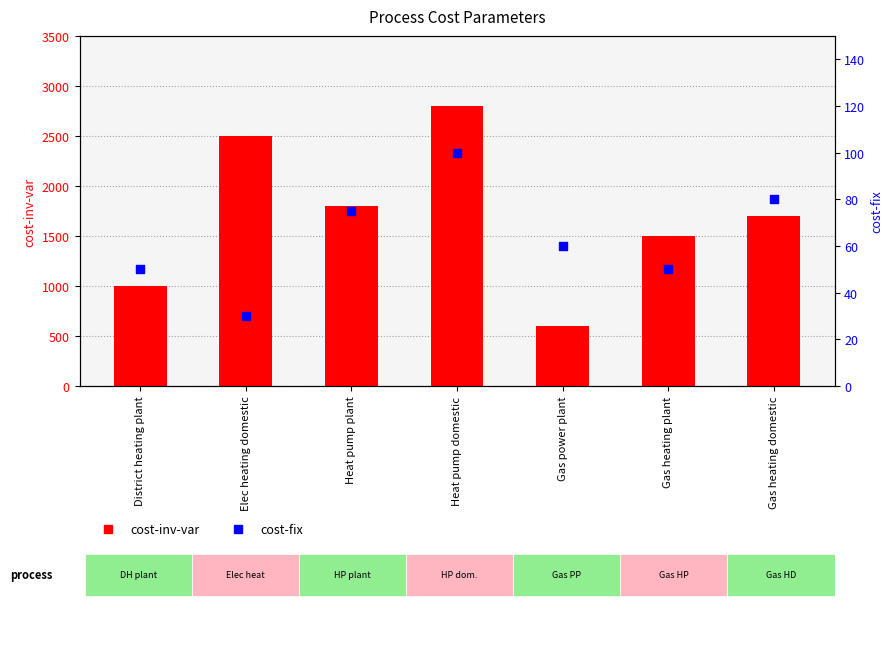

Which series contains the highest Y value?

cost-inv-var